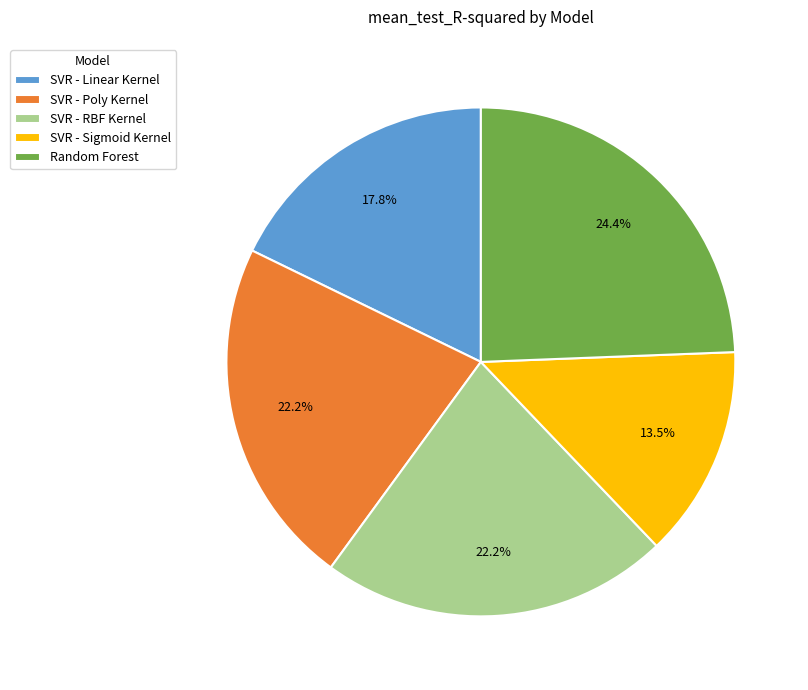

What percentage is the SVR - Poly Kernel slice, to the nearest percent?

22%